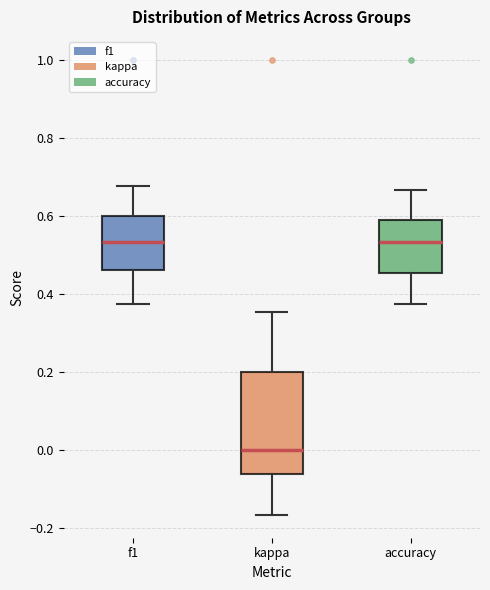

Reading left to right, read every box against the y-axis: the position of its median line, the range the box covers, and the ends of its whiskers. The values are not printed on the chart, so give them approximately, as read against the axis.

f1: median 0.54, box 0.46 to 0.60, whiskers 0.38 to 0.68
kappa: median 0.00, box -0.06 to 0.20, whiskers -0.16 to 0.36
accuracy: median 0.54, box 0.46 to 0.58, whiskers 0.38 to 0.66